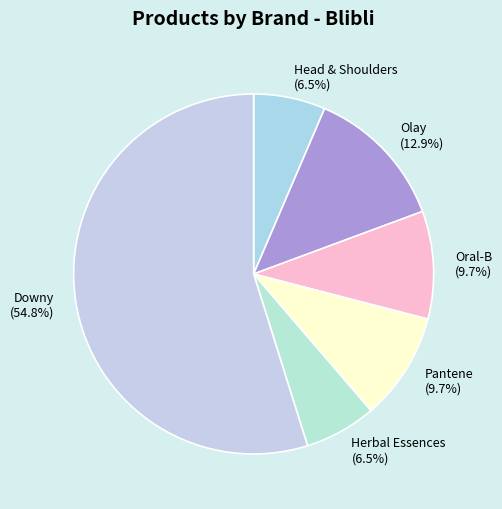

Which category has the biggest portion of the pie?

Downy